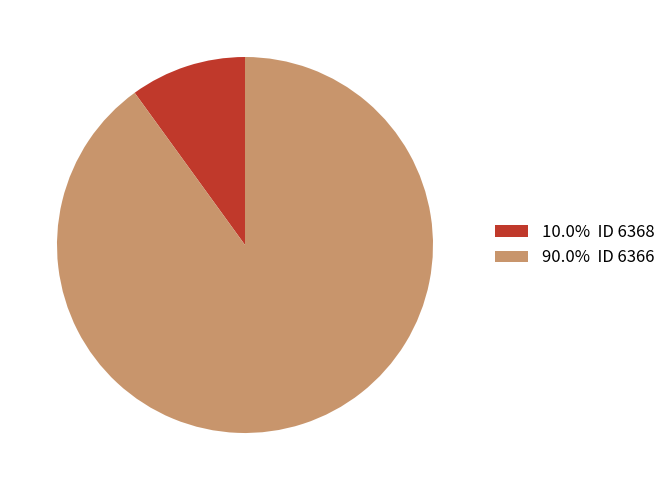

Do 10.0% ID 6368 and 90.0% ID 6366 together represent more than half of the pie?

Yes